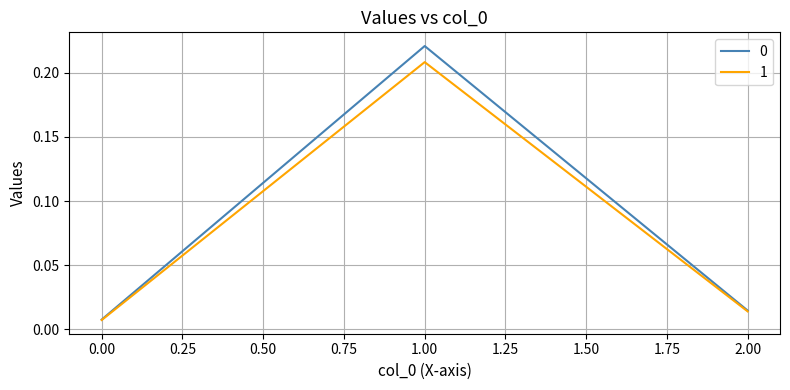

Which label corresponds to the largest value in the chart?

1.00